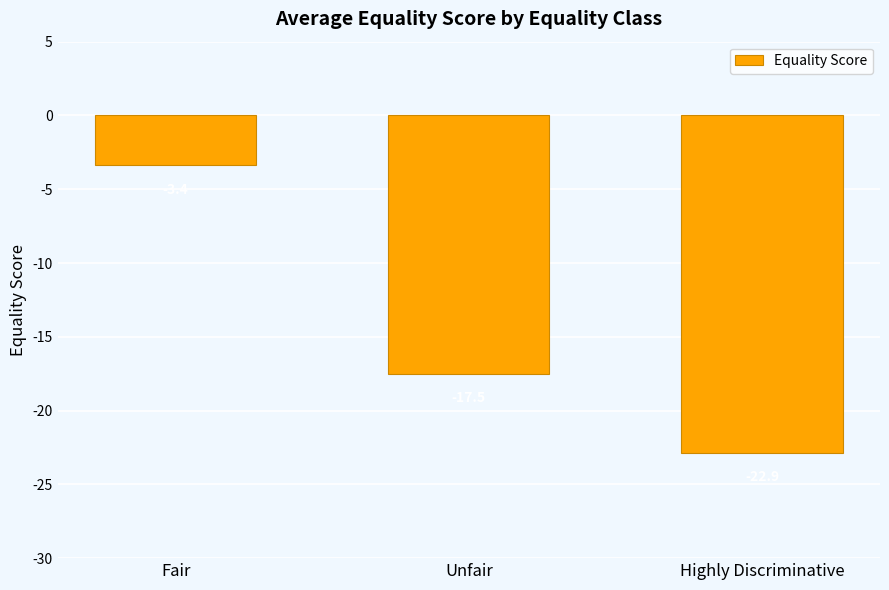

What is the value of the 3rd bar from the left?

-22.9